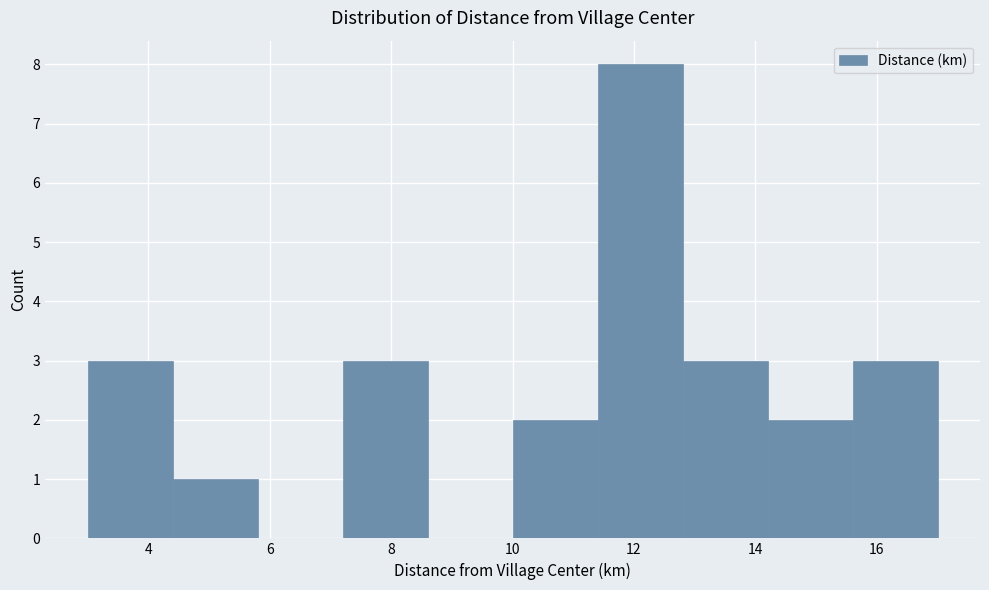

How tall is the bar that spans 14.2 to 15.6 on the x-axis? The values are not printed on the chart, so give them approximately, as read against the axis.

2